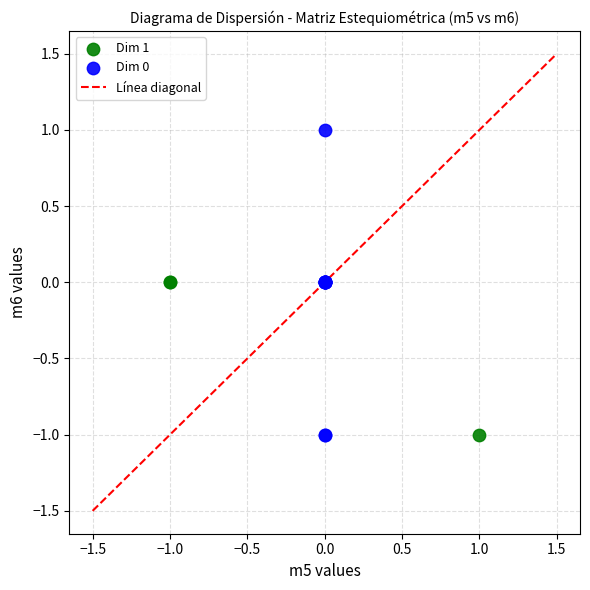

Which series has the largest Y range (max minus min)?

Dim 0